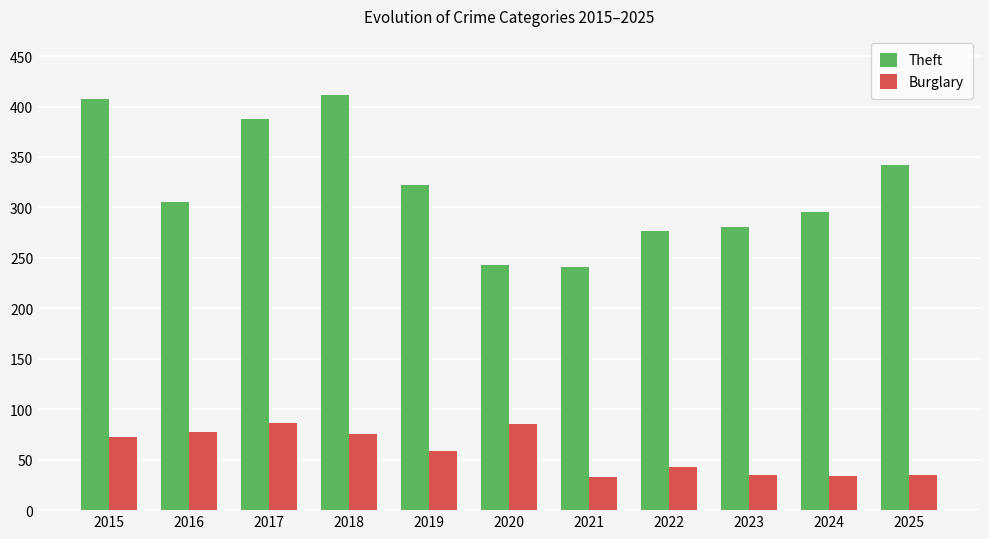

What is the average value of the Theft series?

319